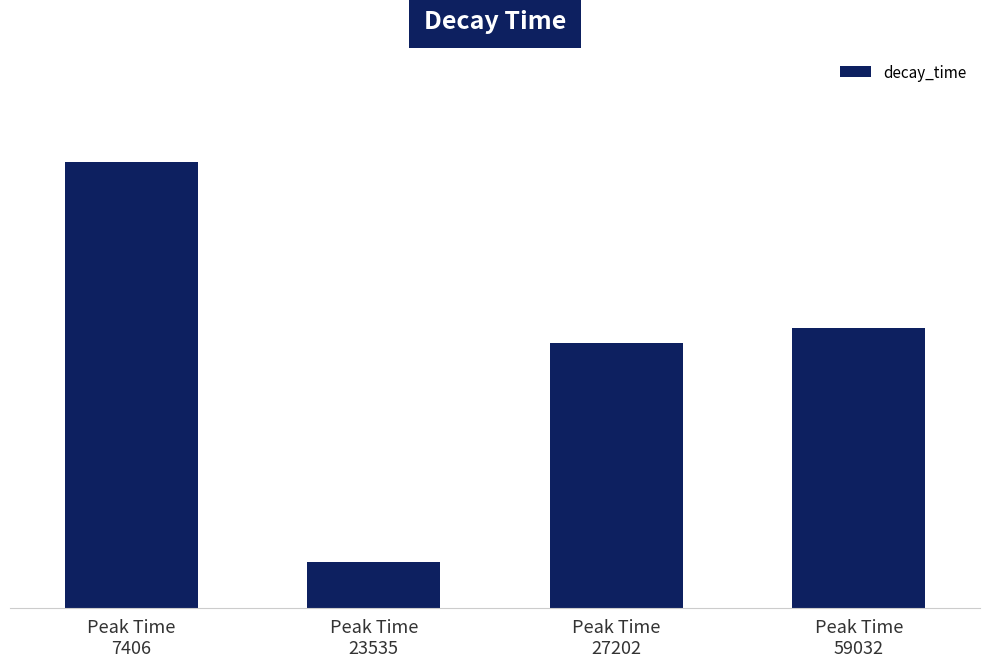

How many distinct data groups are displayed?

1